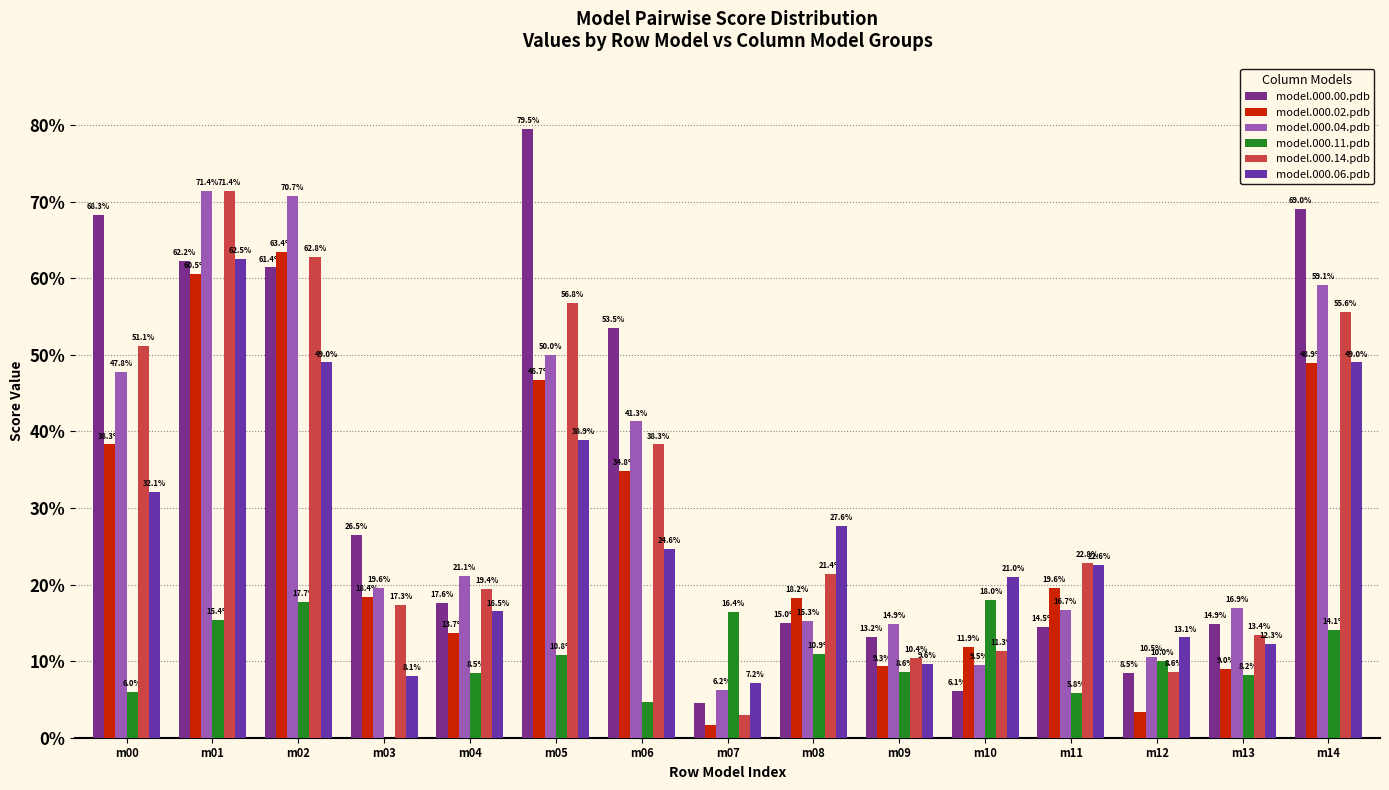

At which category does the chart reach its peak across all series?

m05